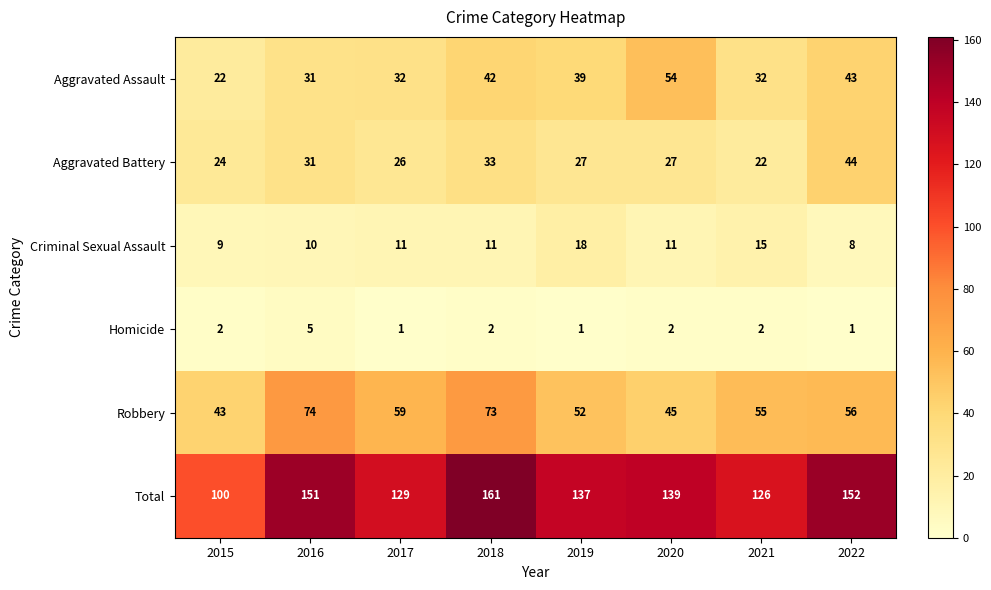

How many data points in Criminal Sexual Assault are less than 11?

3